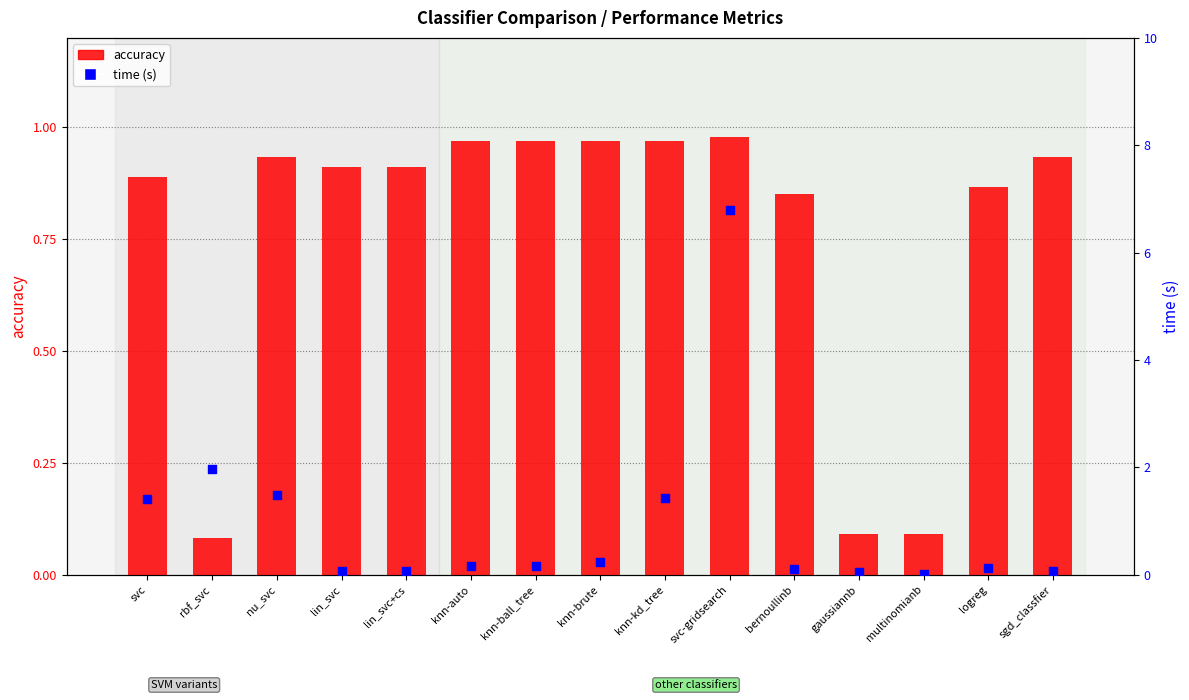

Is the value of accuracy at lin_svc+cs greater than the value of time at gaussiannb?

Yes